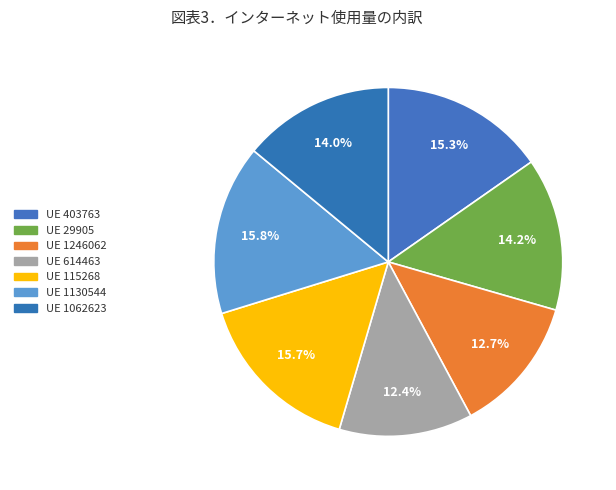

How many segments does this pie chart have?

7